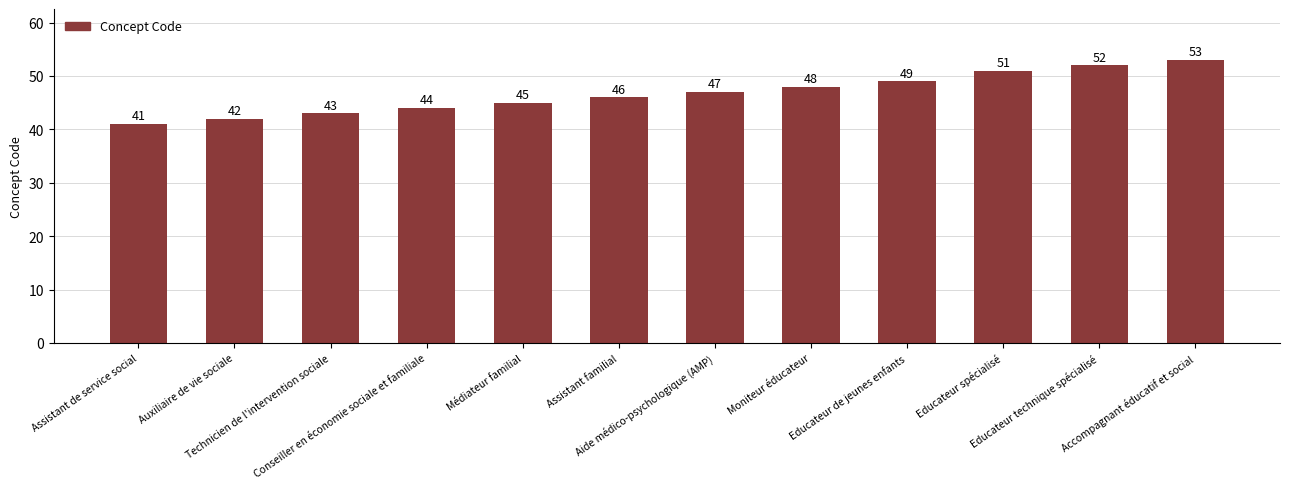

Reading left to right, extract all data points from this chart.

Assistant de service social=41	Auxiliaire de vie sociale=42	Technicien de l'intervention sociale=43	Conseiller en économie sociale et familiale=44	Médiateur familial=45	Assistant familial=46	Aide médico-psychologique (AMP)=47	Moniteur éducateur=48	Educateur de jeunes enfants=49	Educateur spécialisé=51	Educateur technique spécialisé=52	Accompagnant éducatif et social=53